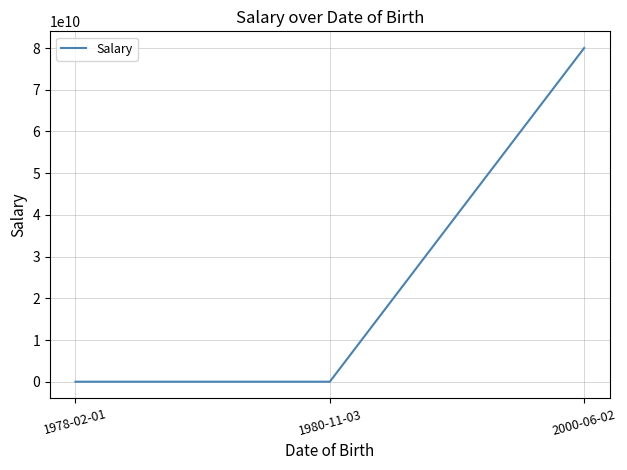

What is the greatest value displayed?

80000000000